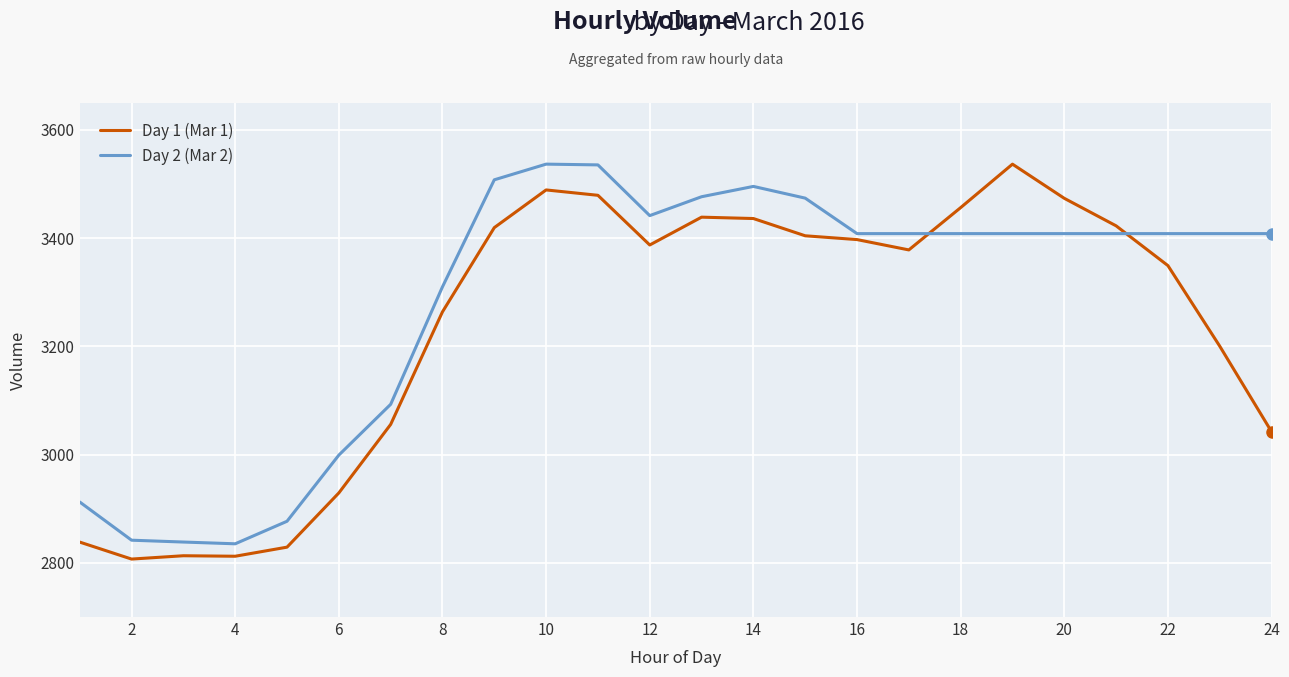

Which series has the largest total across all categories?

Day 2 (Mar 2)